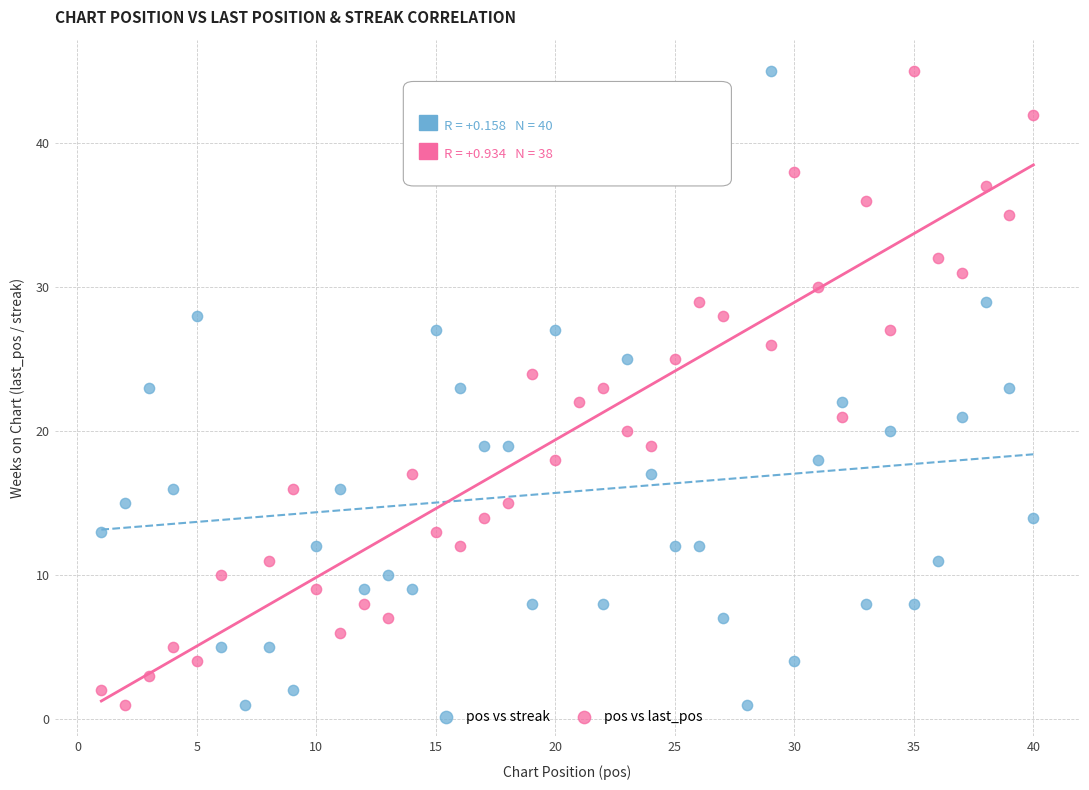

What are all the series names shown in the legend?

pos vs streak, pos vs last_pos